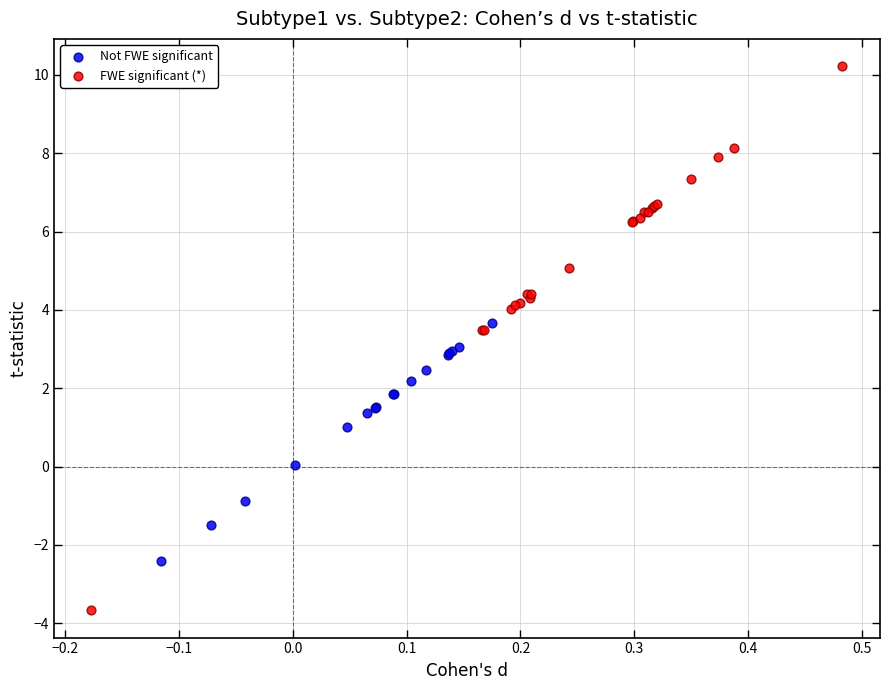

Which series has the widest spread of Y values?

FWE significant (*)